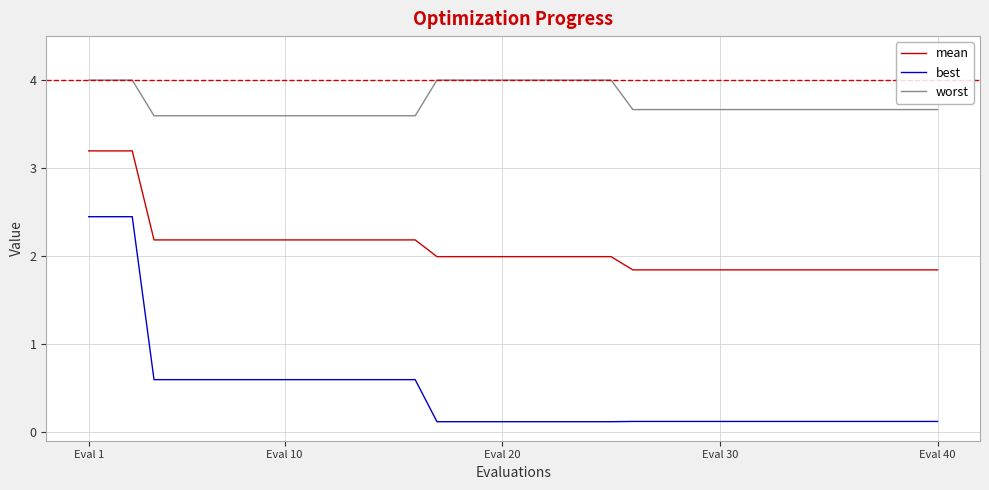

What is the difference between the maximum and minimum values in the worst series?

0.4